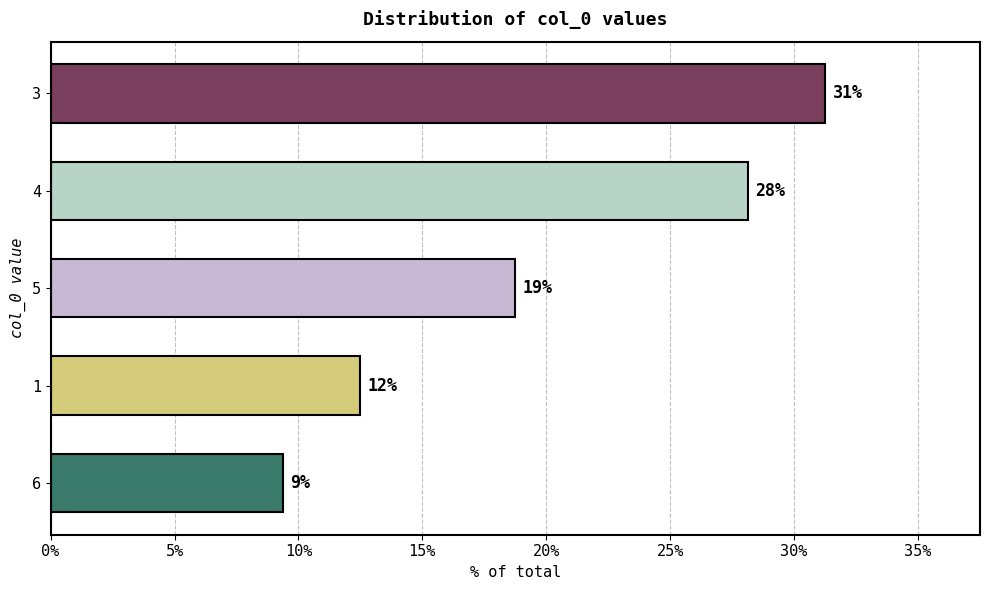

What is the maximum value shown in the chart?

31.2